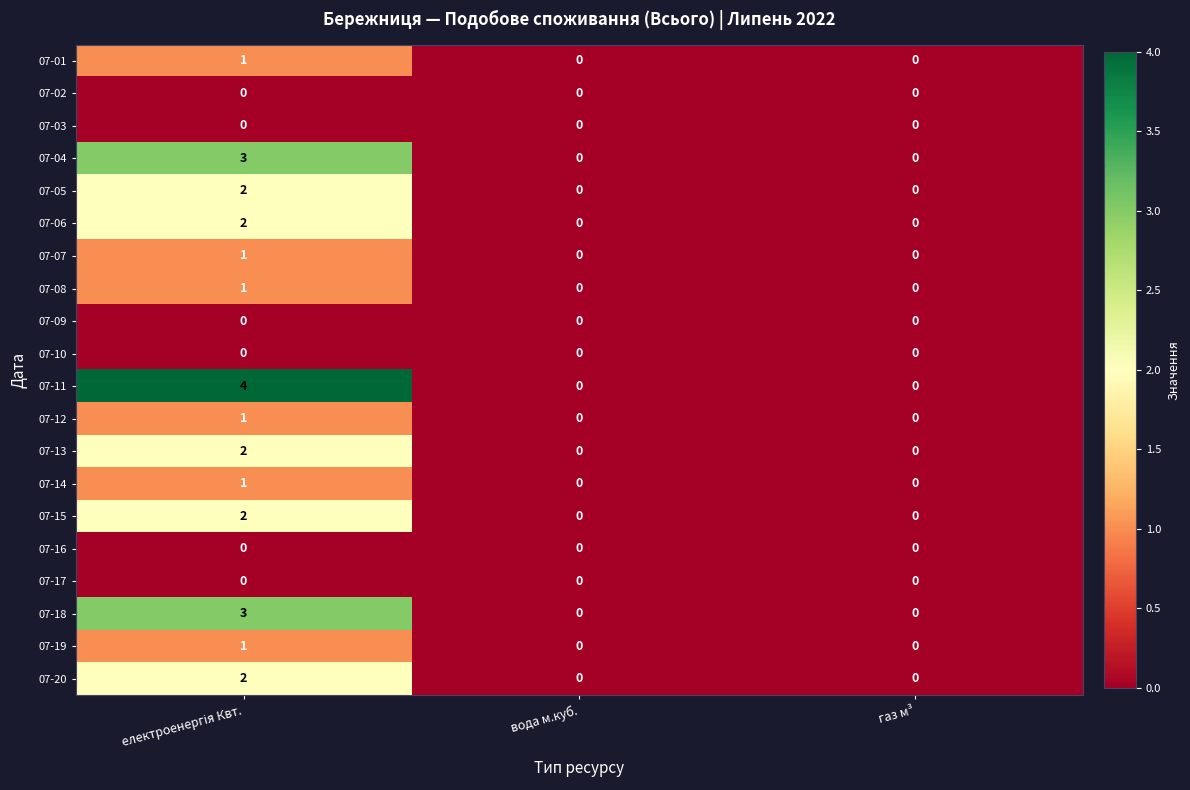

Which series has the largest range (max minus min)?

07-11